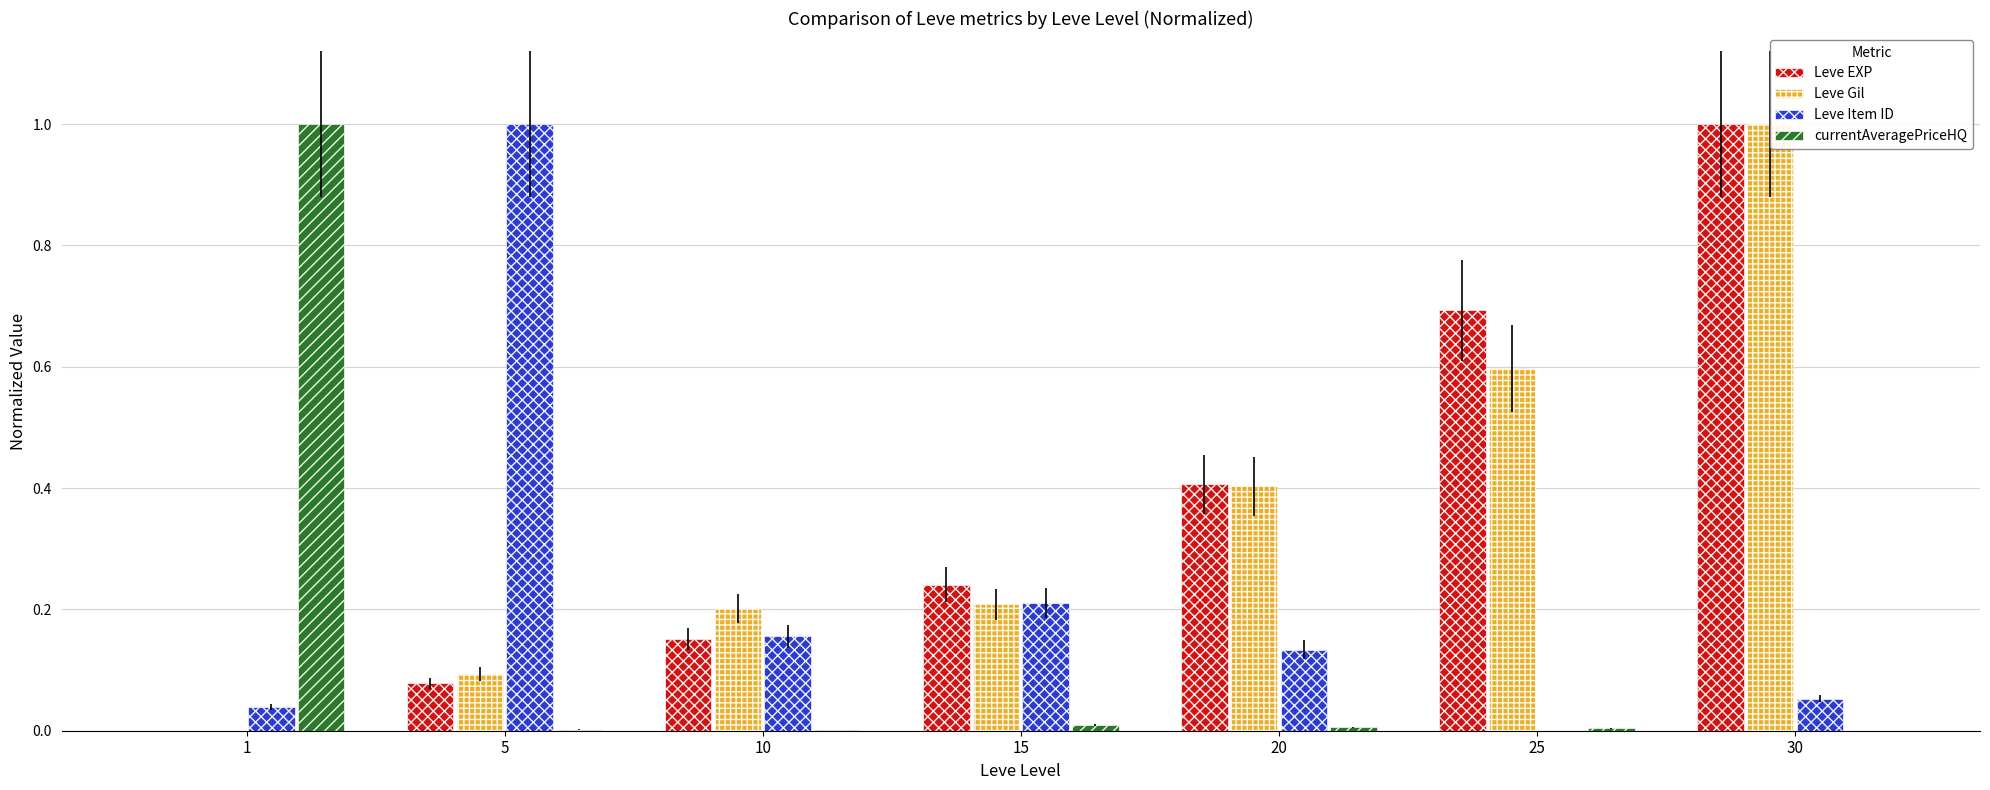

Rank the series by their maximum value, from highest to lowest.

Leve EXP, Leve Gil, Leve Item ID, currentAveragePriceHQ